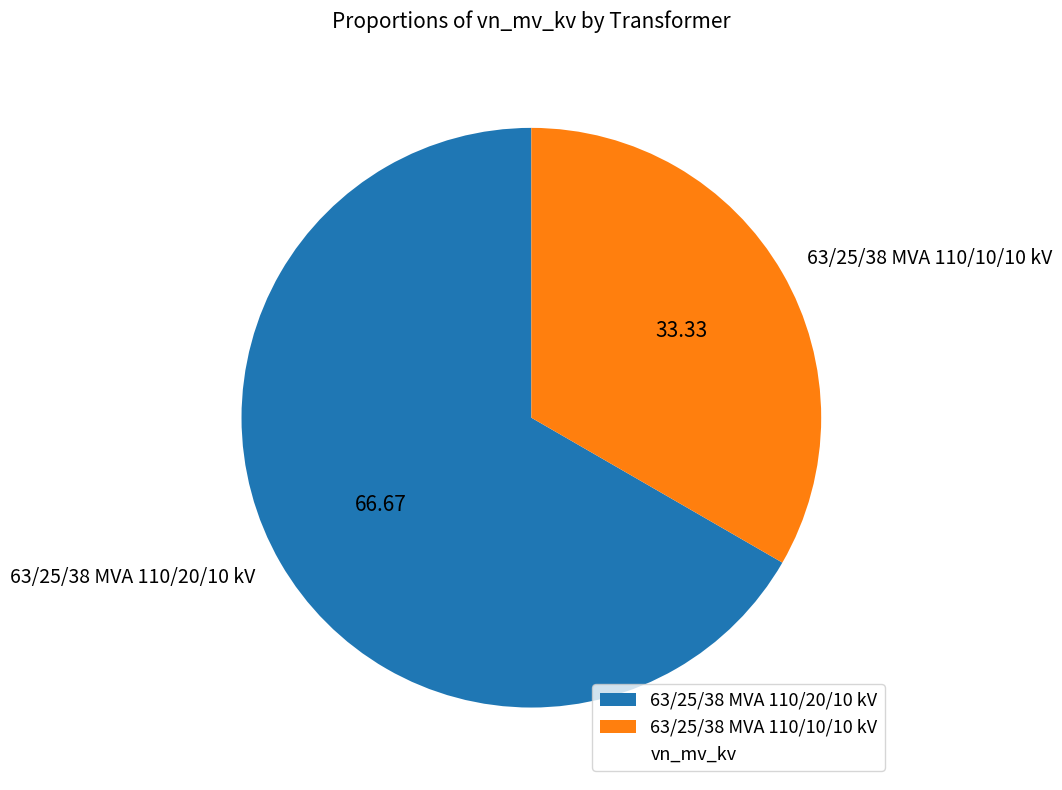

The 63/25/38 MVA 110/20/10 kV slice represents 67% of the pie. True or false?

True